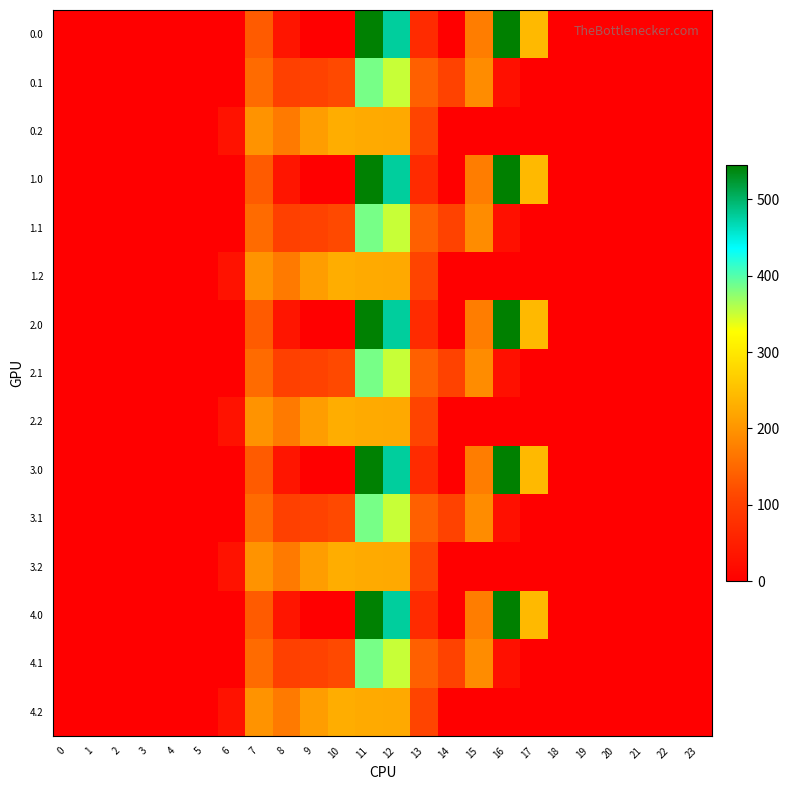

At which category is the sum across all series the highest?

11